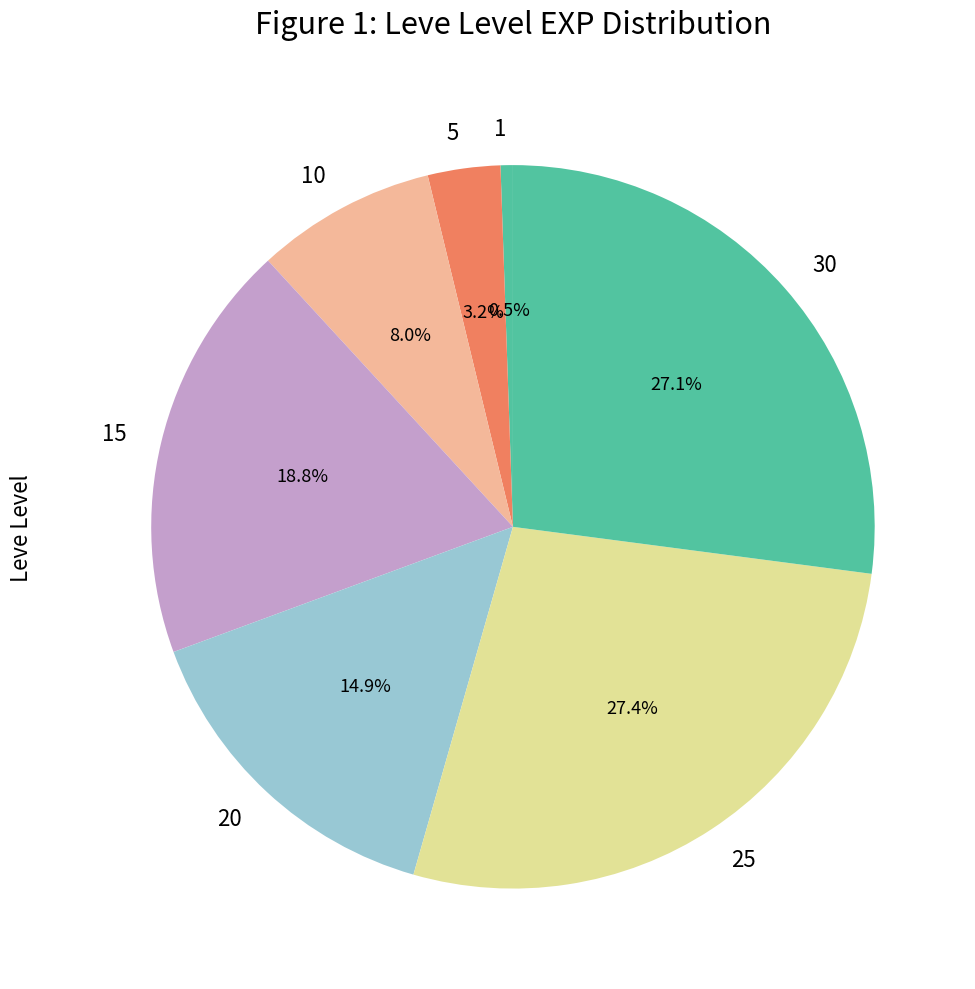

True or false: 1 accounts for 11% of the total.

False